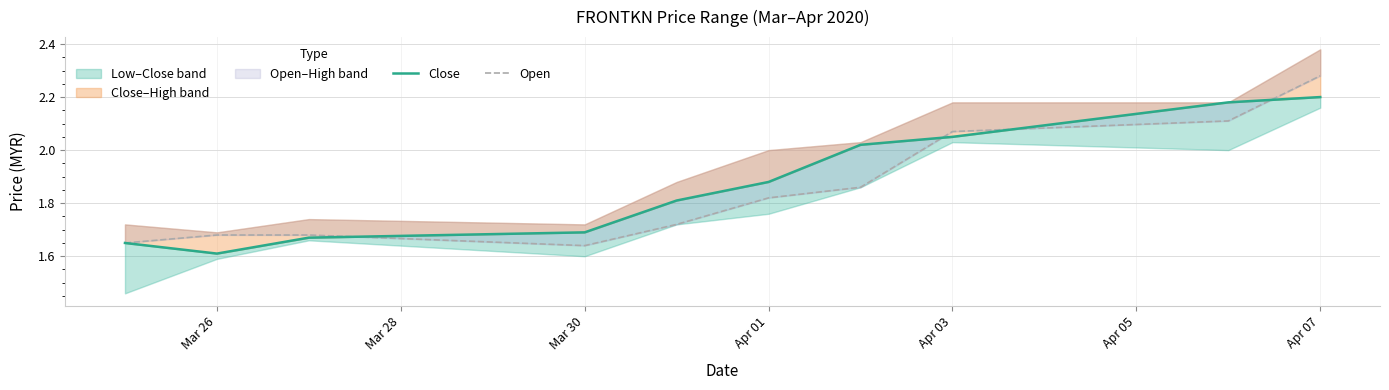

List the series in order of their peak value, lowest first.

Close, Open